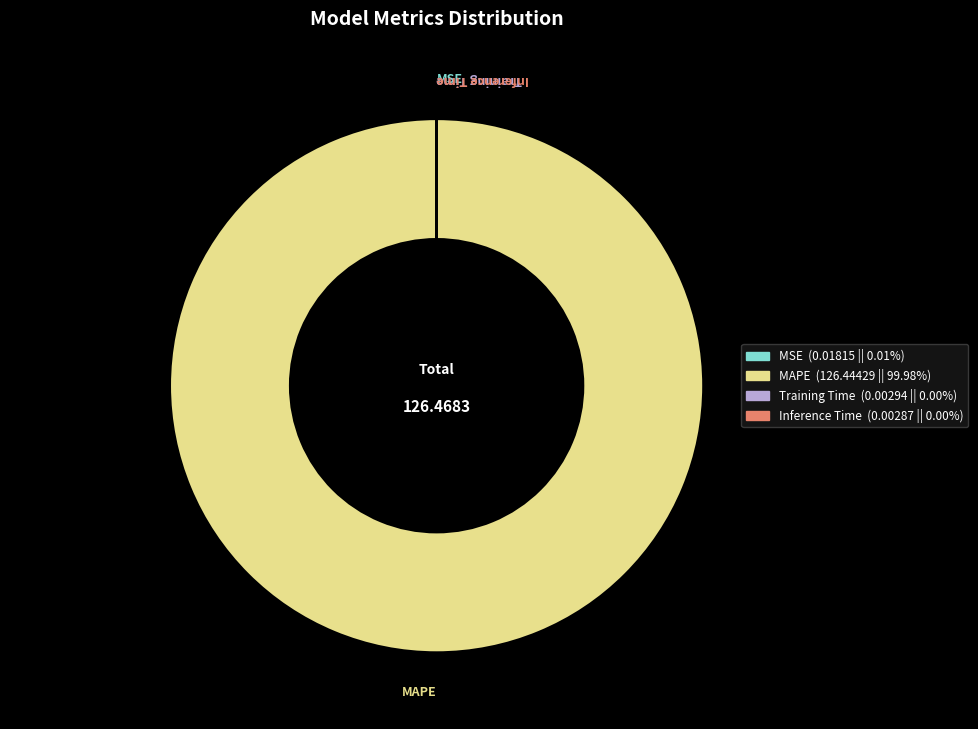

Which category has the biggest portion of the pie?

MAPE